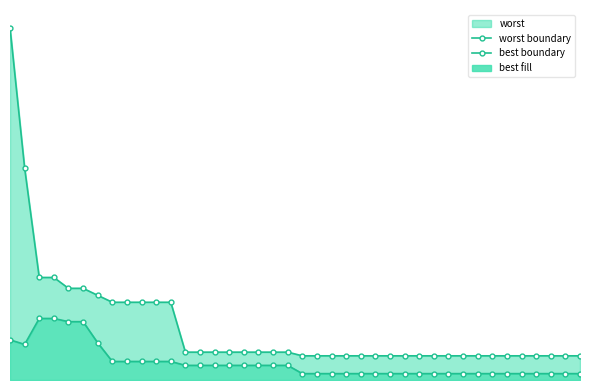

What is the value of the best boundary point at the 2nd from the left?

0.4